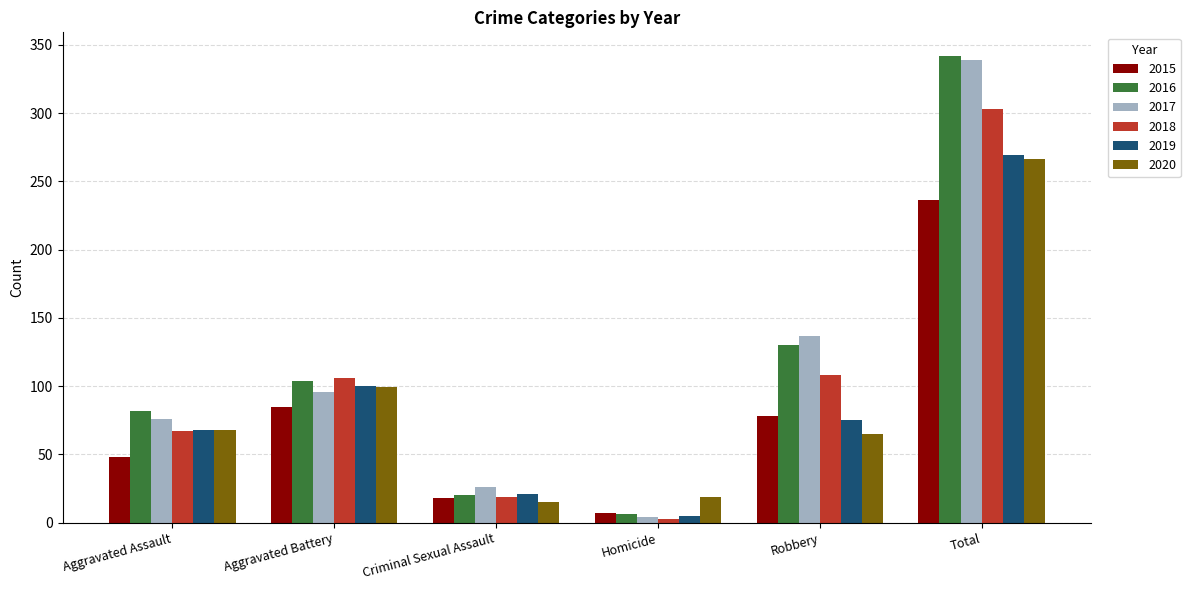

Does the chart contain any negative values?

No